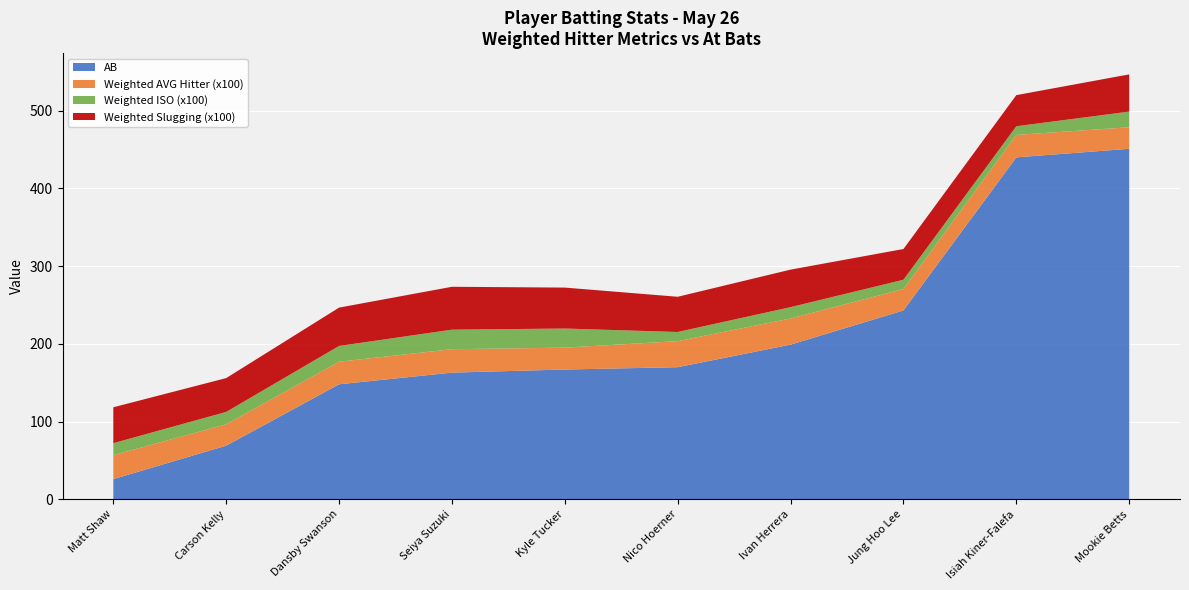

The value of AB at Mookie Betts is 293.8. True or false?

False